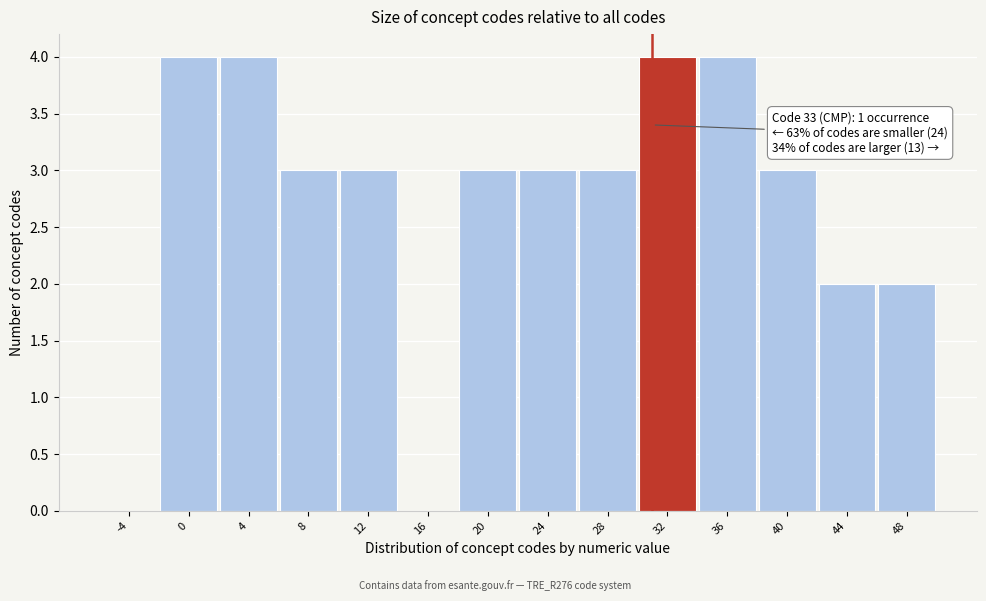

Reading right to left, list all the values displayed in this chart.

48=2	44=2	40=3	36=4	32=4	28=3	24=3	20=3	16=0	12=3	8=3	4=4	0=4	-4=0